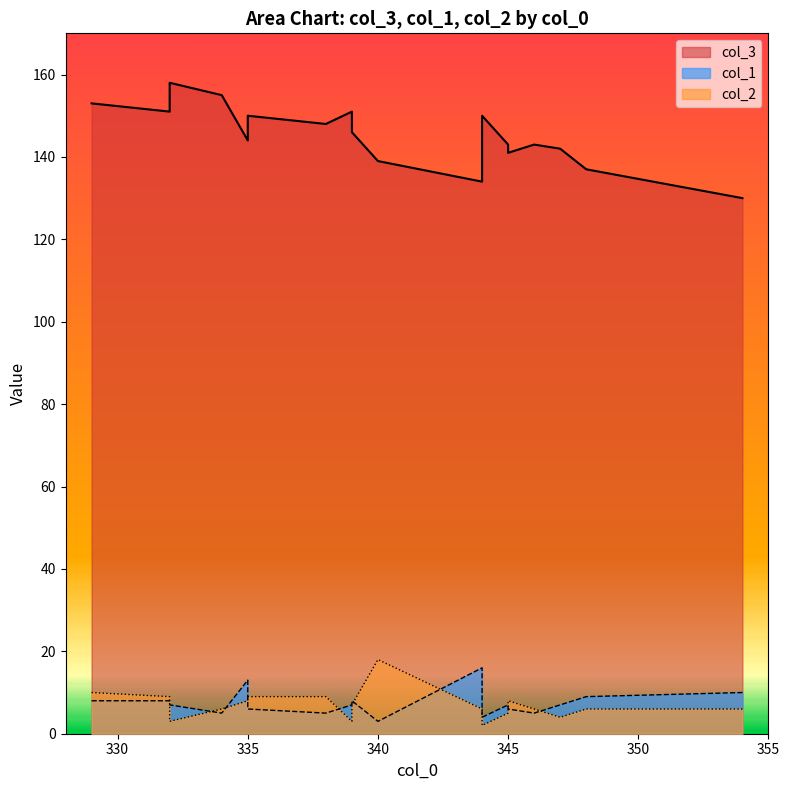

Between 346 and 335, which series saw the biggest shift?

col_3